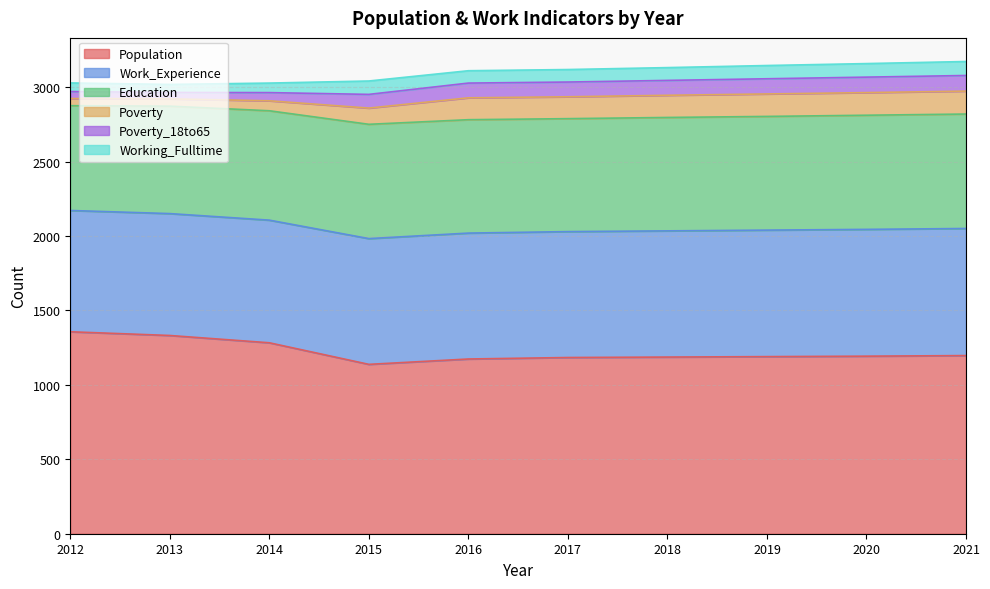

What is the average value of the Education series?

751